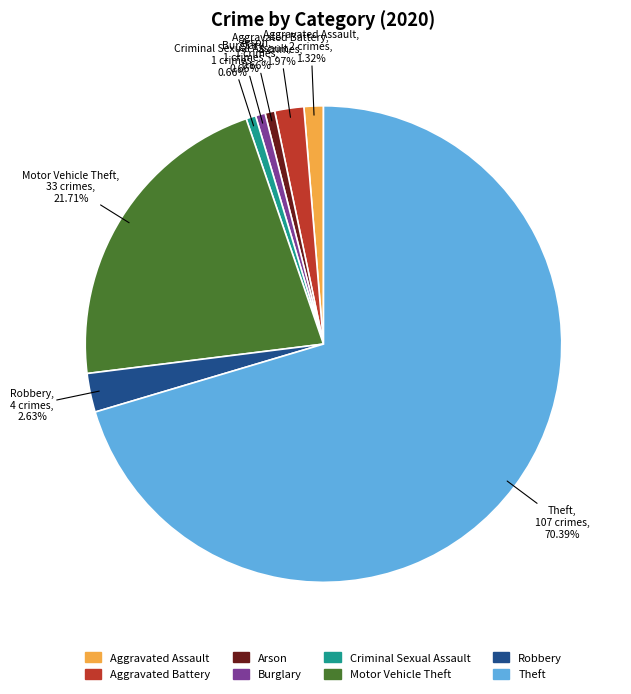

What percentage is the Aggravated Battery slice, to the nearest percent?

2%